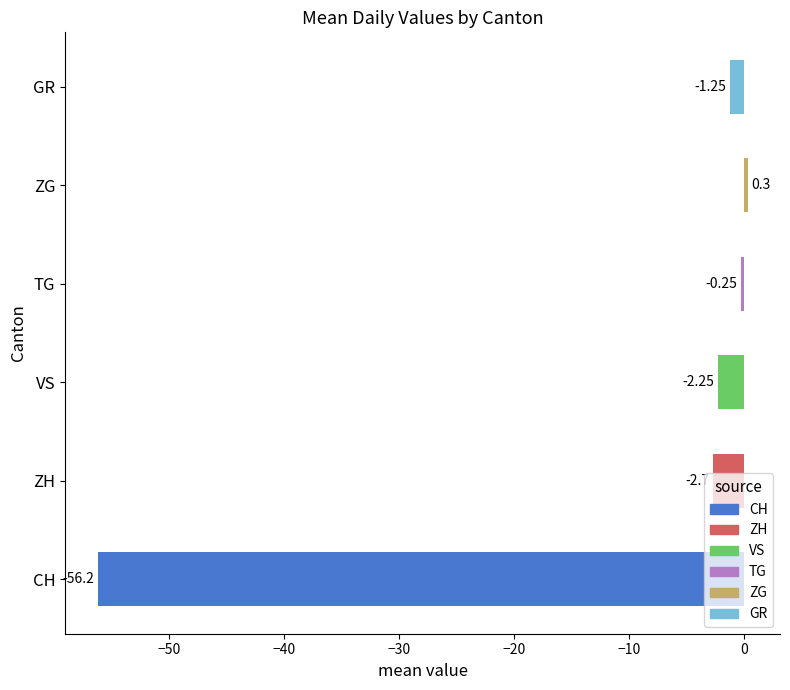

Count the number of categories in the chart.

6